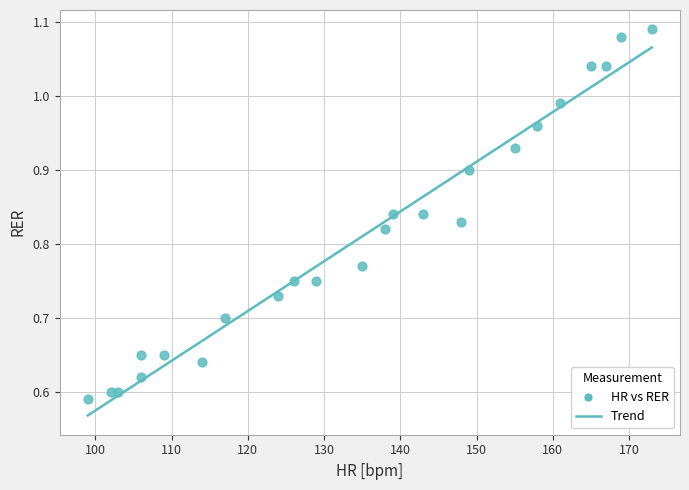

What is the range of Y values (max minus min)?

0.5